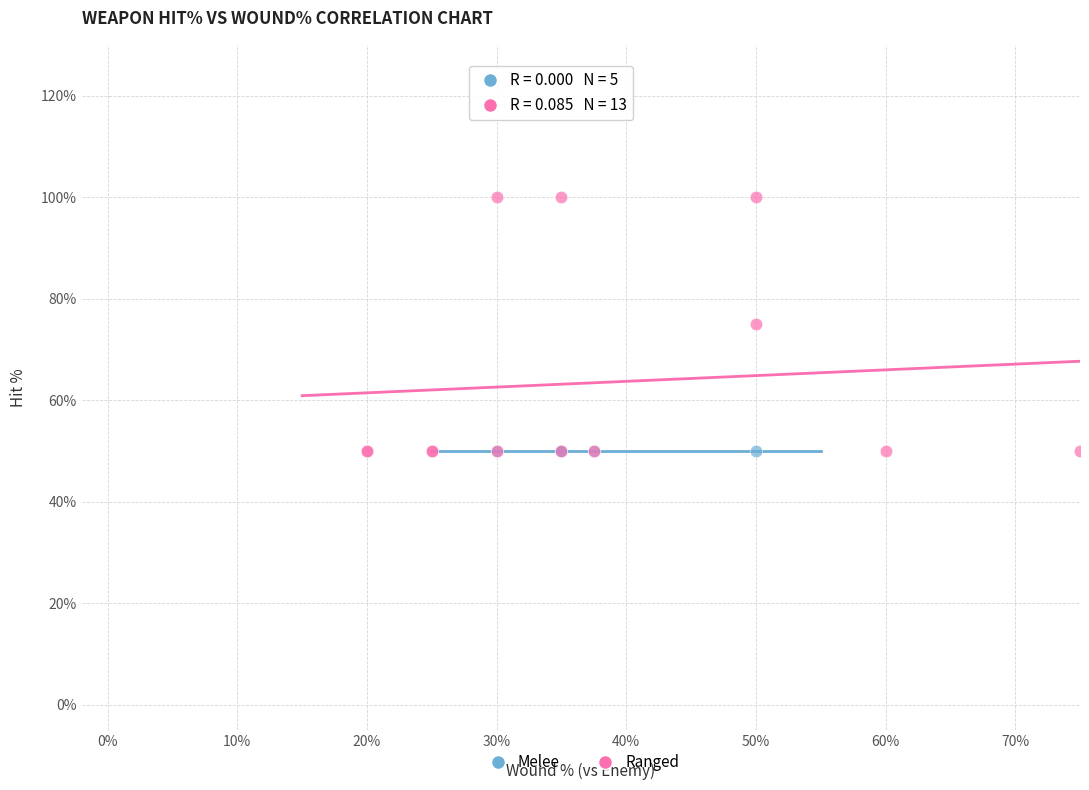

Which series contains the highest Y value?

Ranged